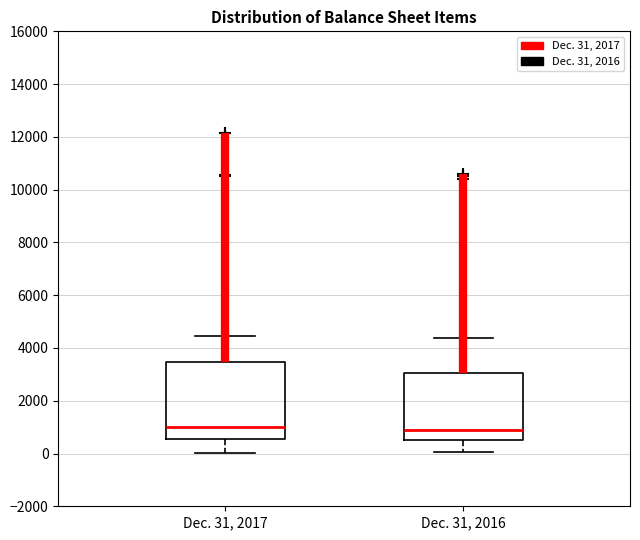

Where does the upper whisker of the box for Dec. 31, 2016 end on the y-axis? The values are not printed on the chart, so give them approximately, as read against the axis.

4400